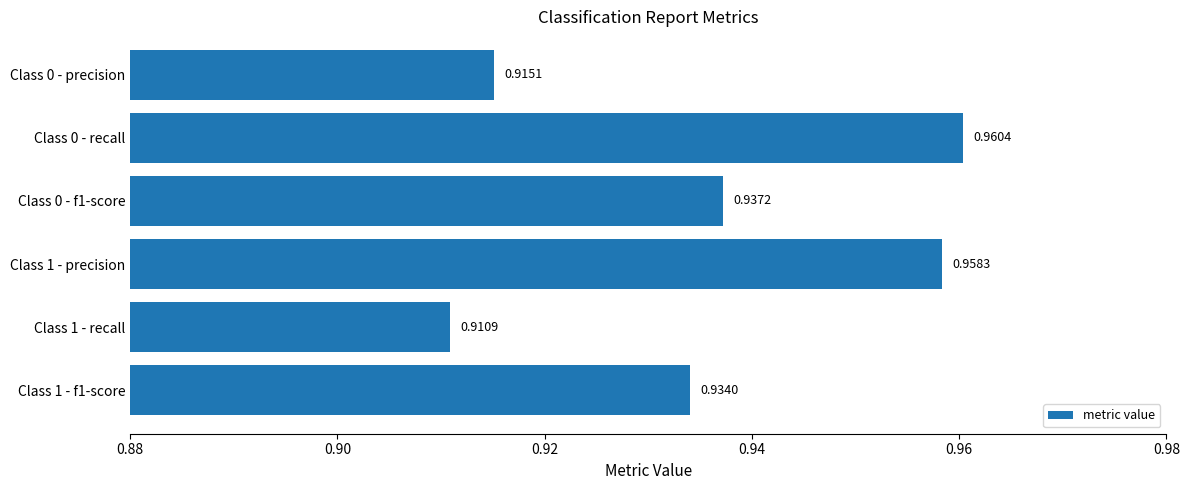

Which has a higher value, Class 0 - recall or Class 1 - recall?

Class 0 - recall